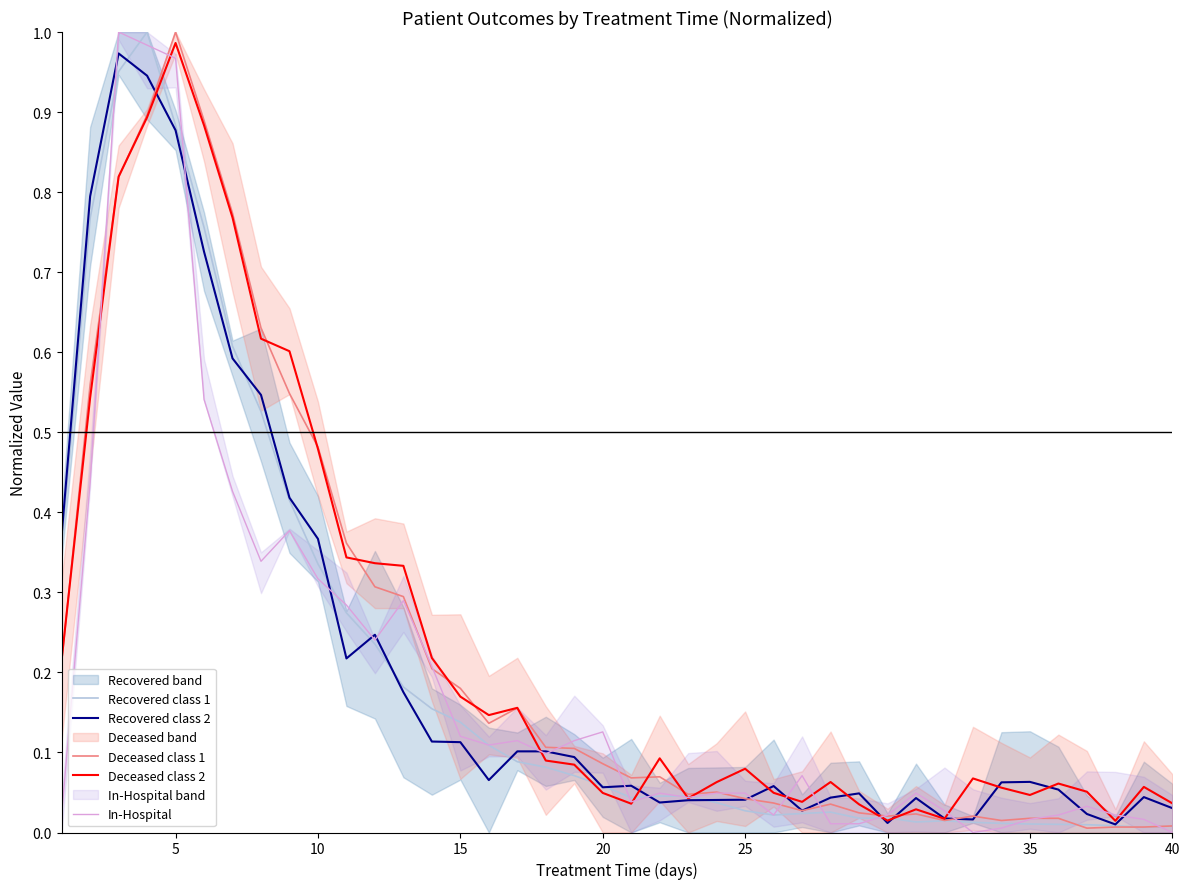

After their last crossing, which series has the higher values: Recovered class 2 or Deceased class 1?

Recovered class 2